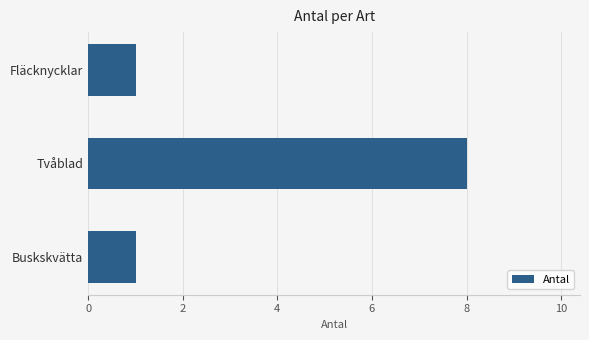

What is the ratio of the value at Buskskvätta to the value at Fläcknycklar?

1.0